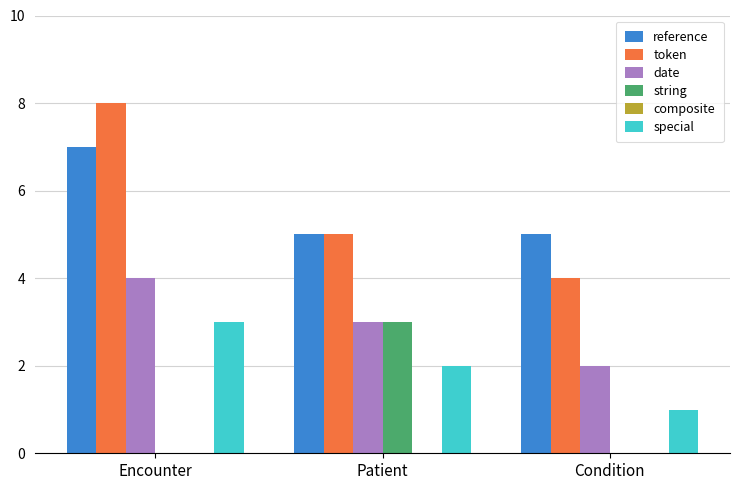

Which series changed the most between Encounter and Condition?

token